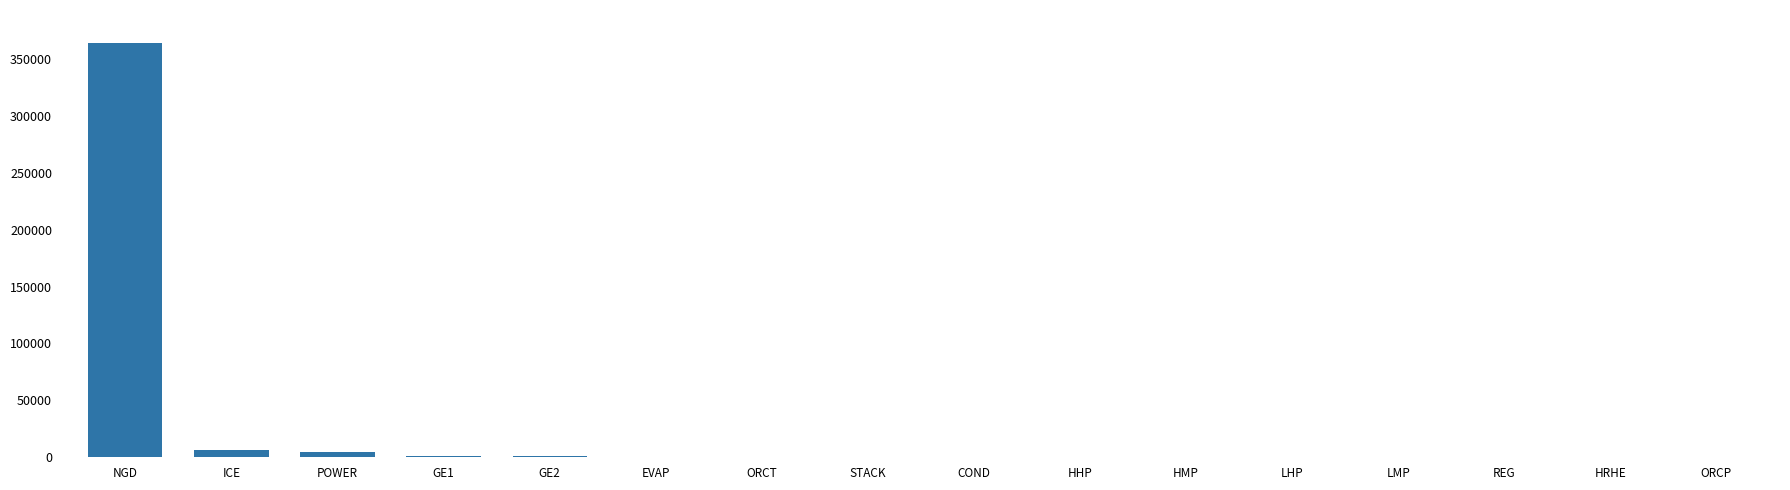

What is the maximum value shown in the chart?

363808.0